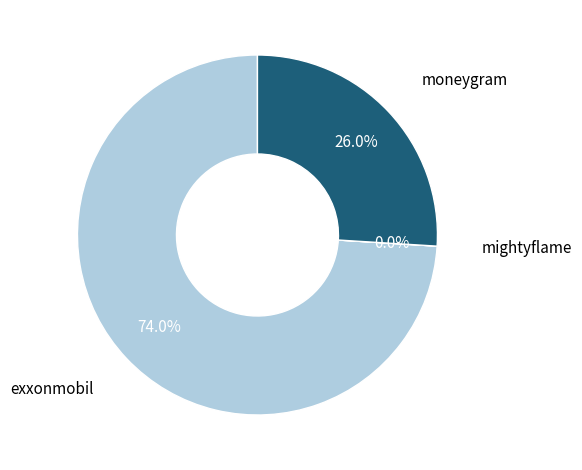

What is the ratio of the value at exxonmobil to the value at moneygram?

2.8